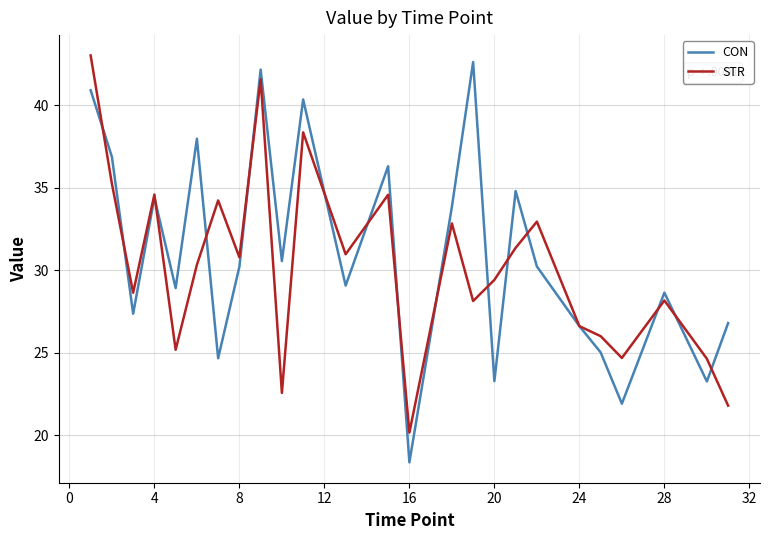

What is the lowest value of the CON series?

18.4